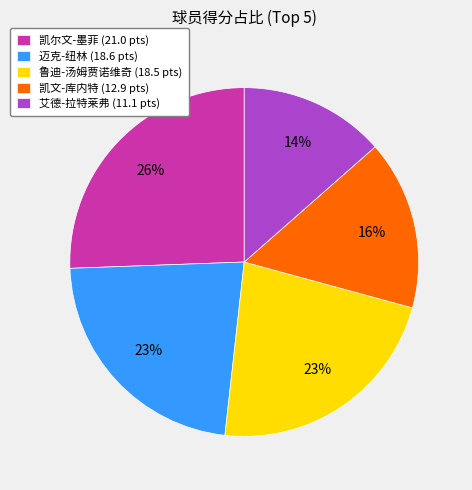

Is it true that 凯文-库内特 (12.9 pts) is 5% of the pie?

False